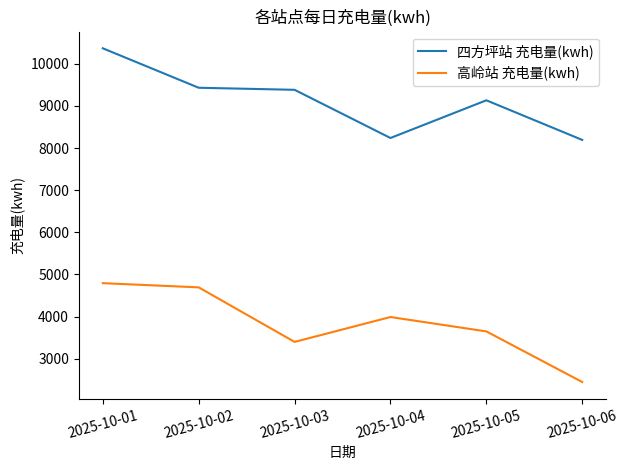

What is the difference between the highest and lowest values at 2025-10-02?

4739.6